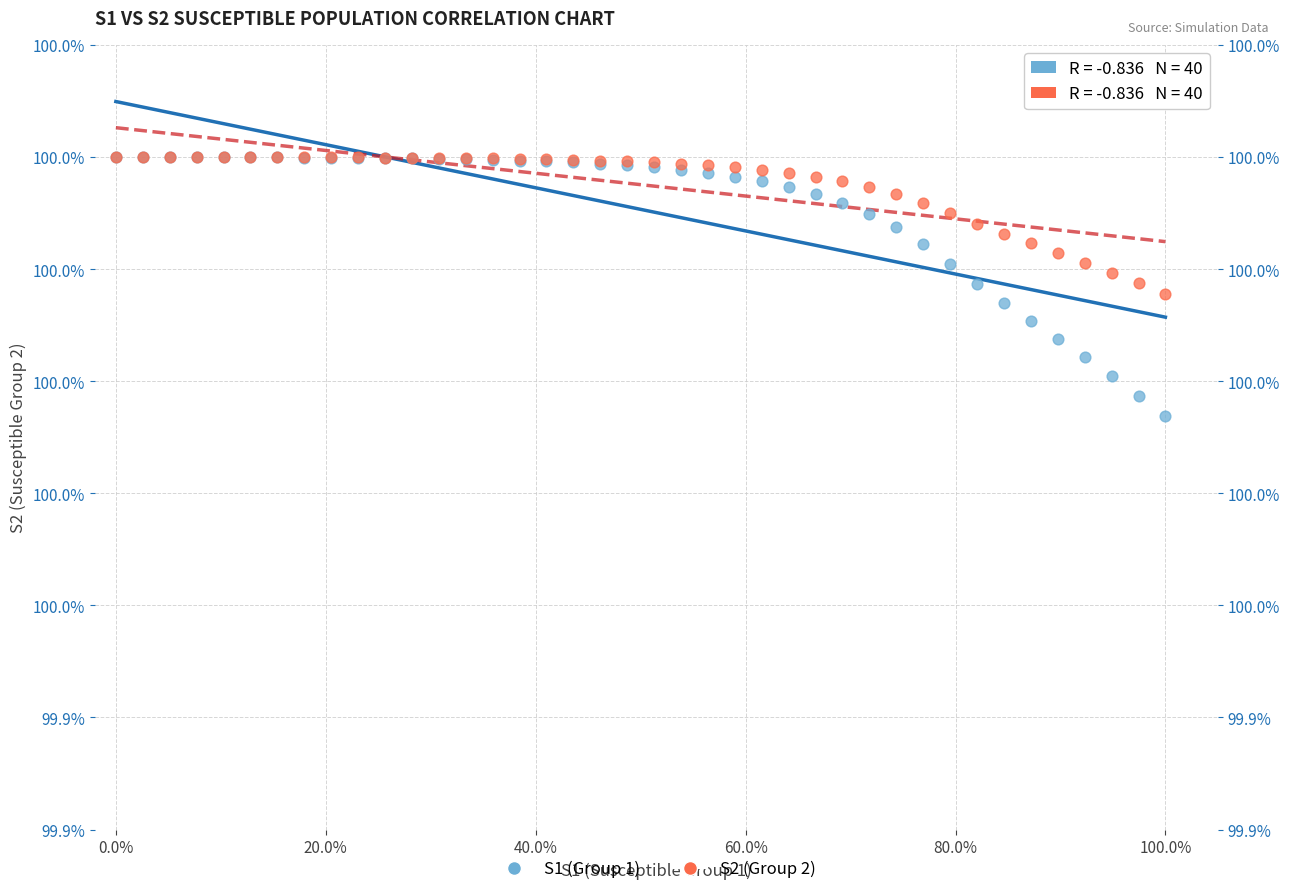

Which series has the widest spread of Y values?

S1 (Group 1)